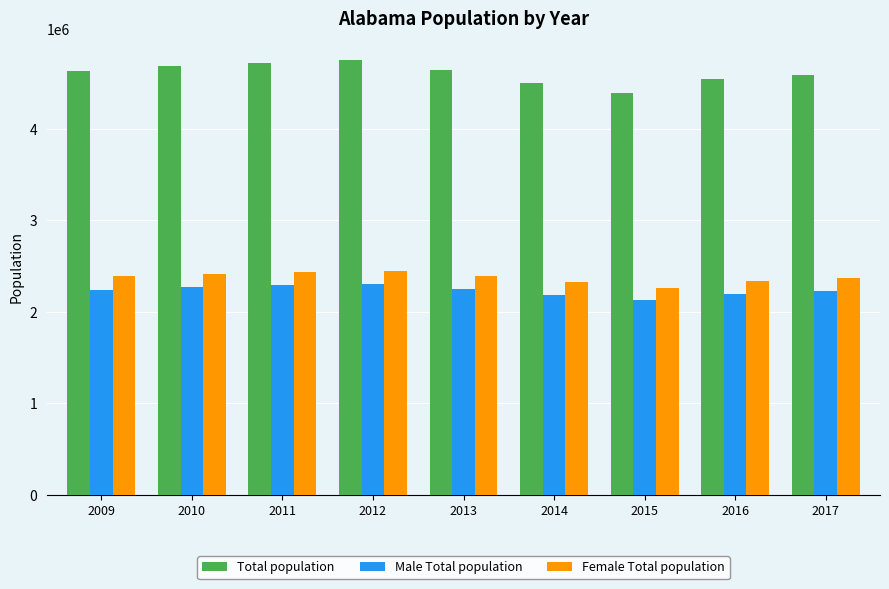

How many data points does each series have?

9